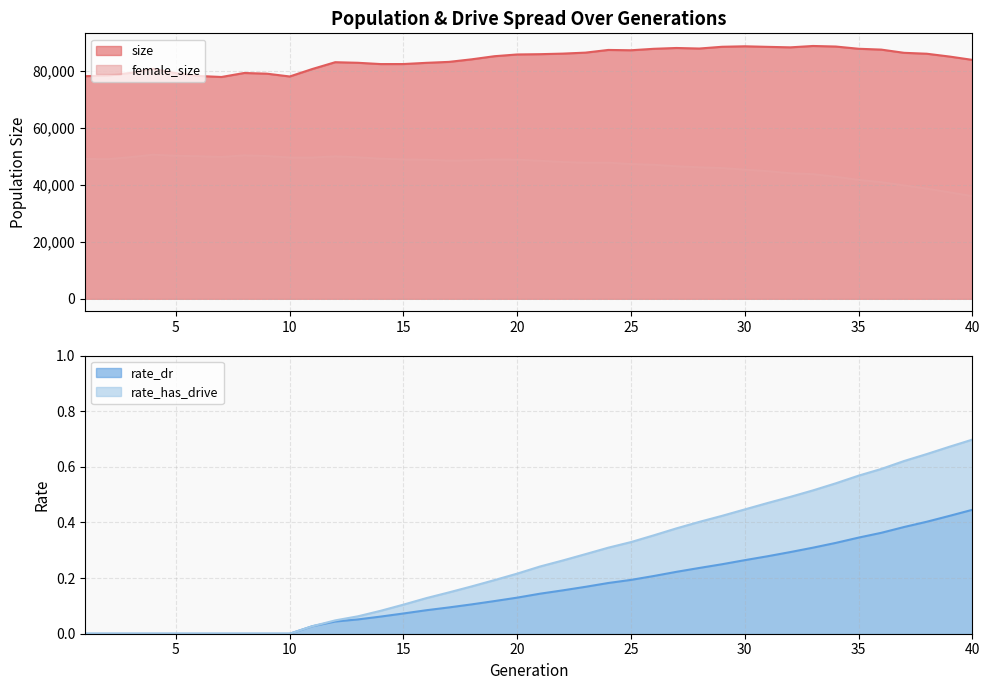

What is the total value across all series at 34?

131489.9